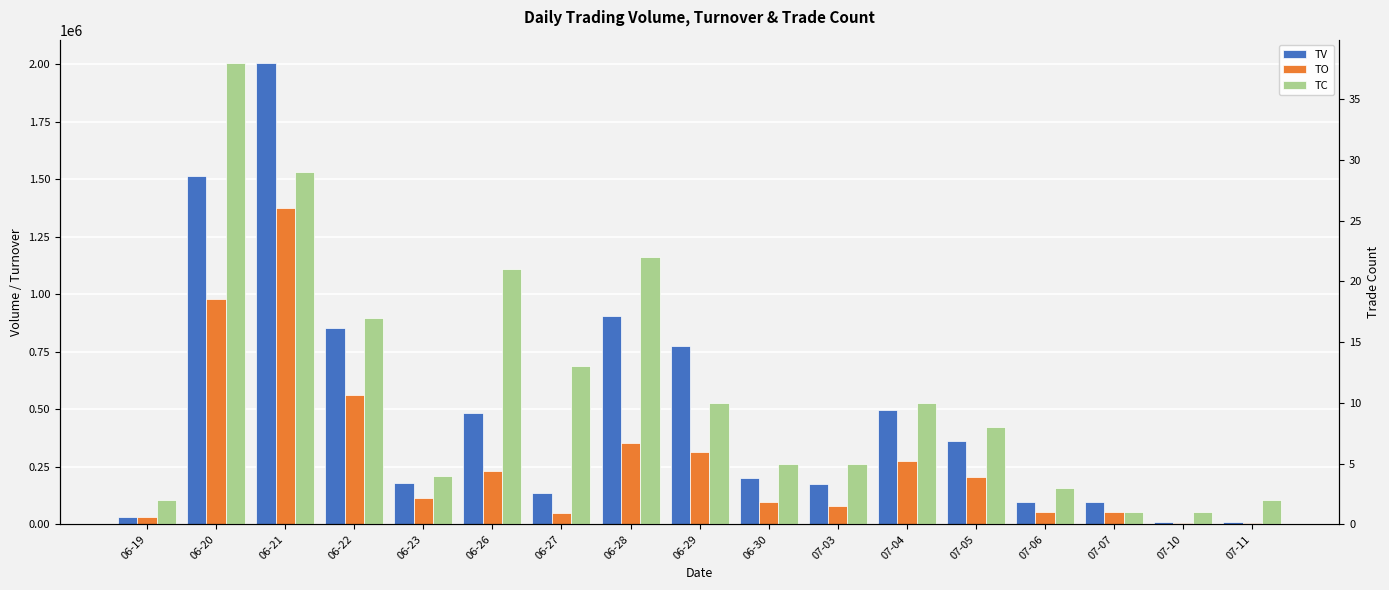

At which label does TV reach its minimum?

07-10